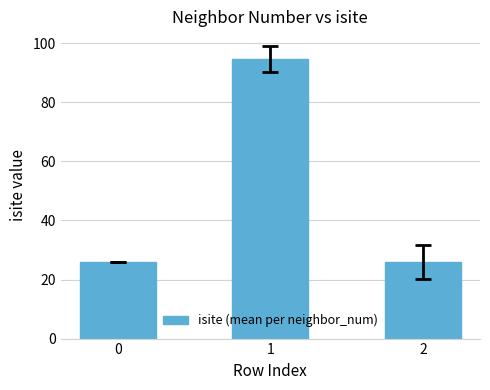

What is the average value?

48.9